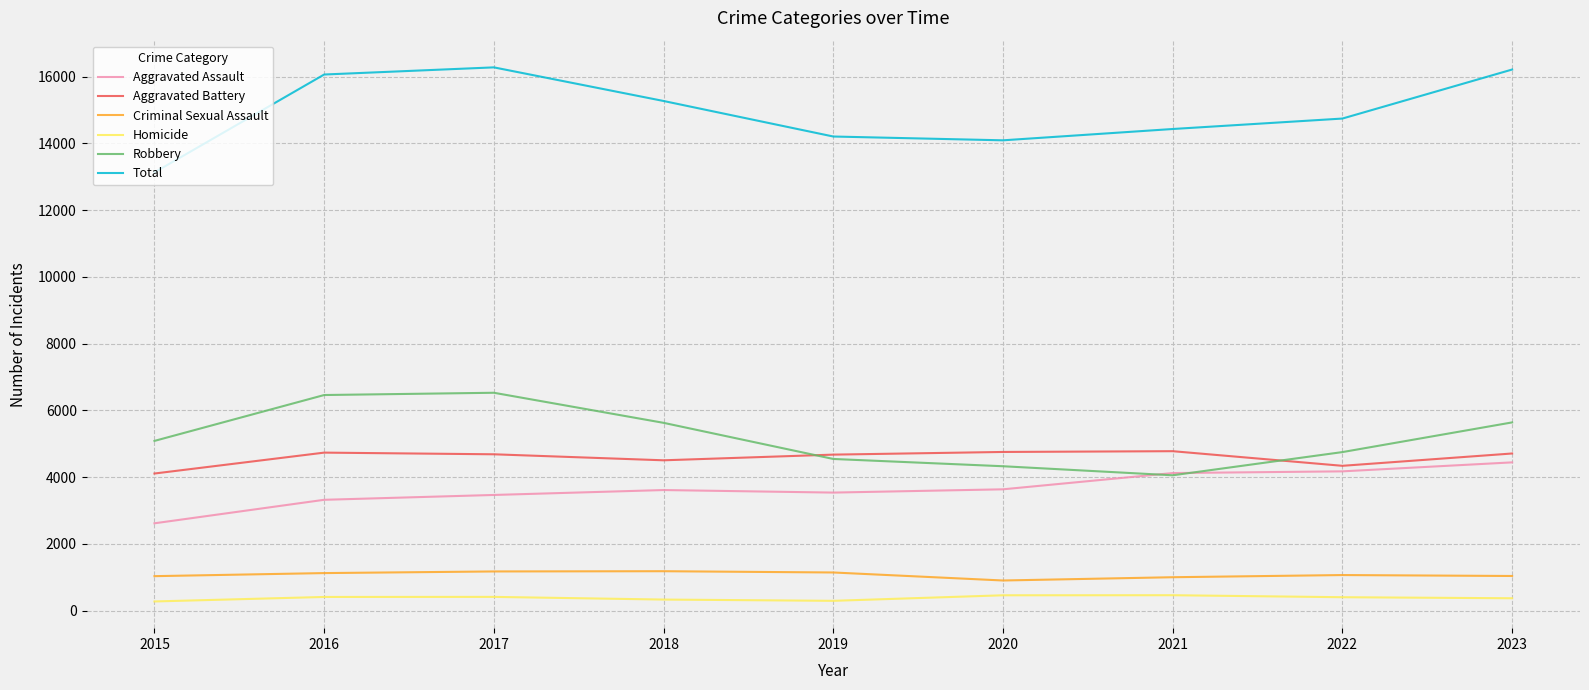

True or false: Criminal Sexual Assault and Aggravated Battery intersect in this chart.

False